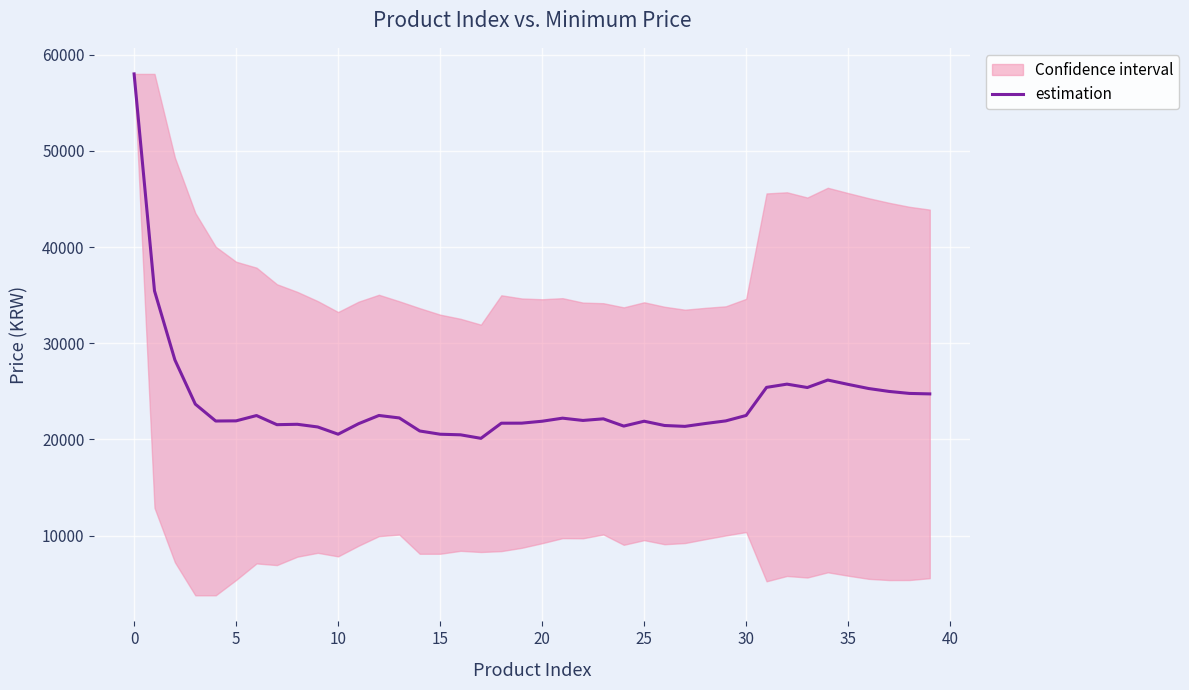

What is the label of the 25th point from the left?

24